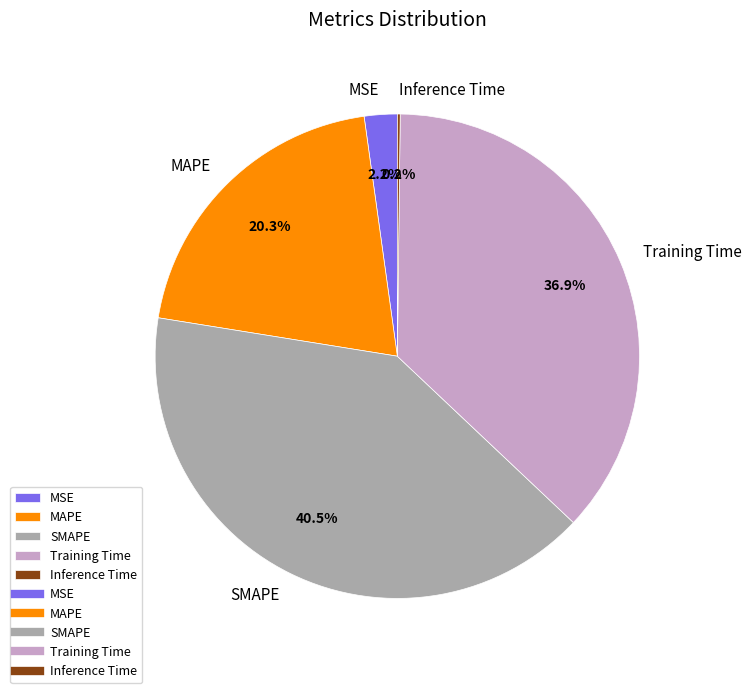

To the nearest percent, what is the difference between the largest and smallest slice percentages?

40%